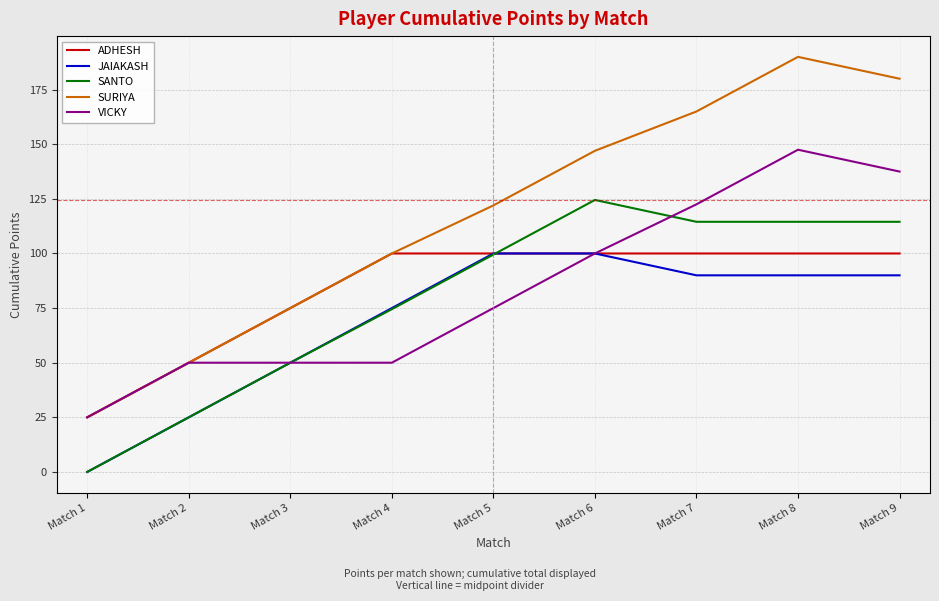

What is the sum of the ADHESH values at Match 2 and Match 3?

125.0